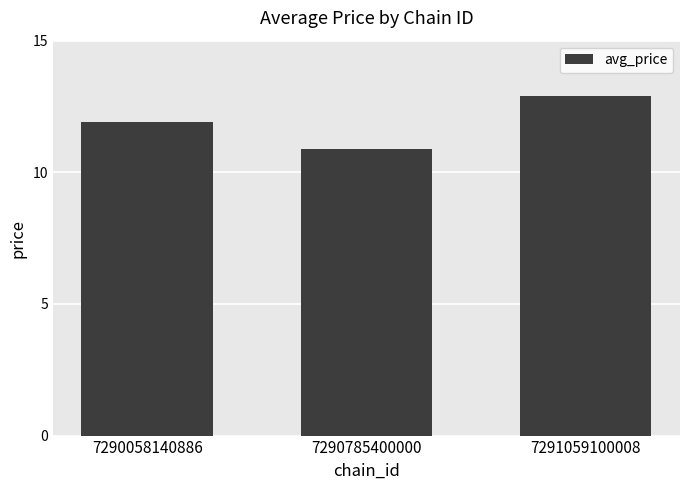

The chart shows a value of 10.9 at 7290785400000. True or false?

True